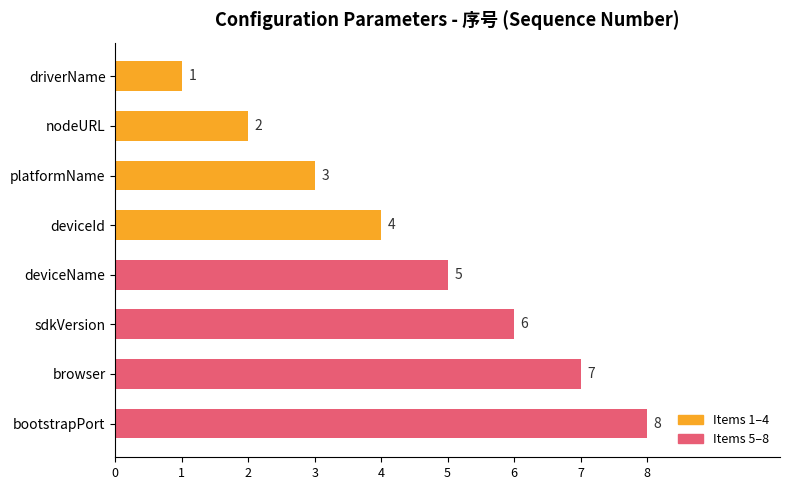

What position from the bottom is nodeURL?

7